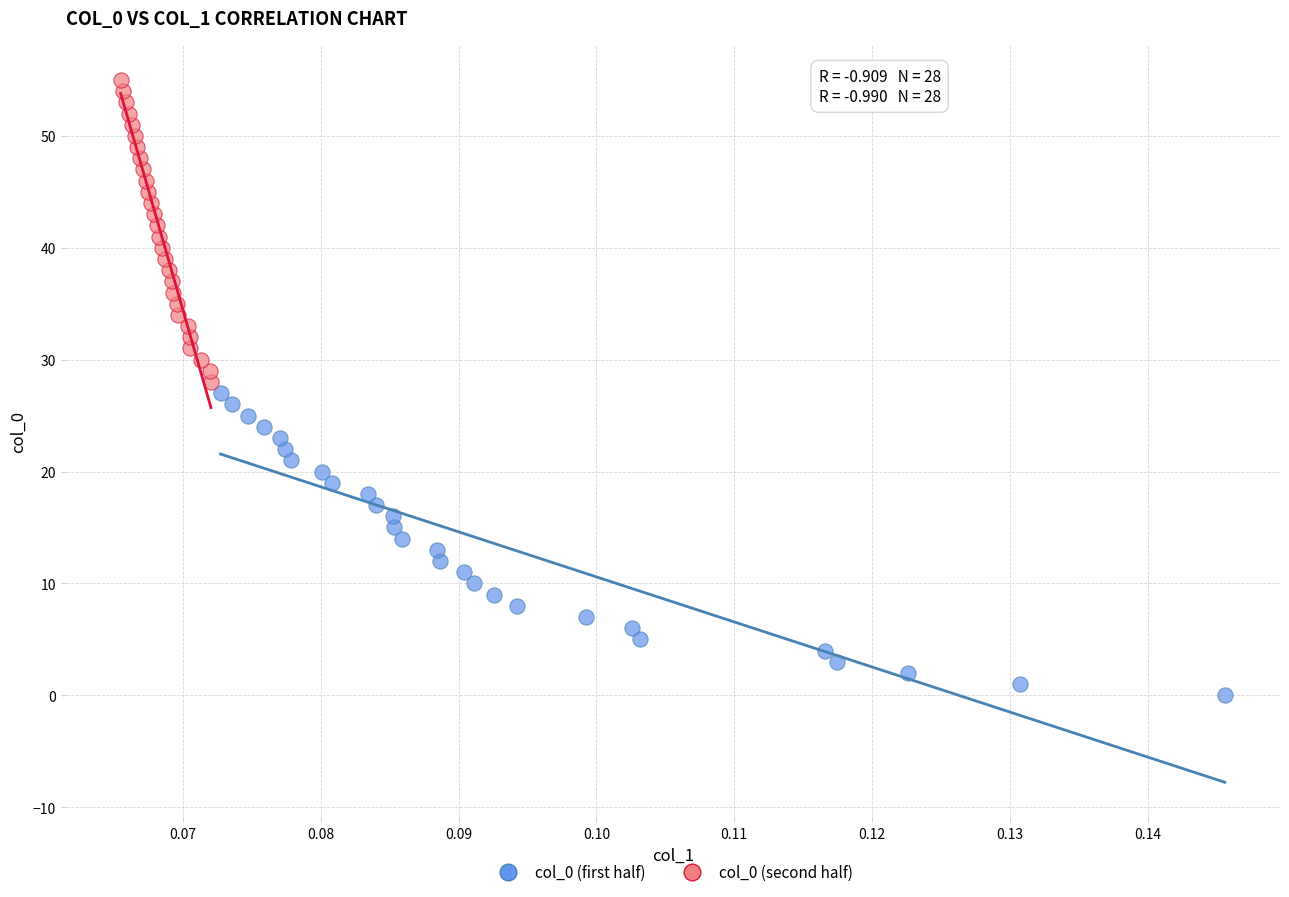

Which series contains the highest Y value?

col_0 (second half)